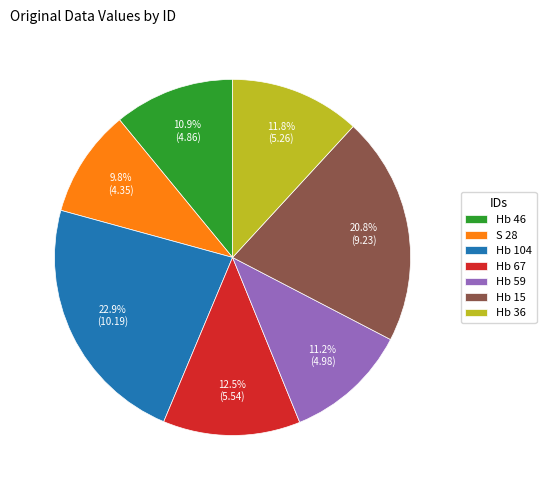

How much of the chart is everything except Hb 46?

89.1%